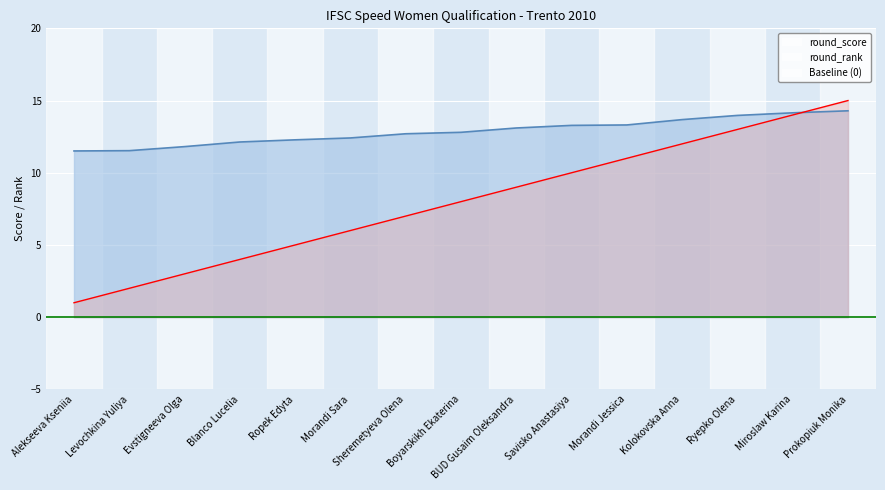

What value does the round_score series have at Alekseeva Kseniia?

11.5